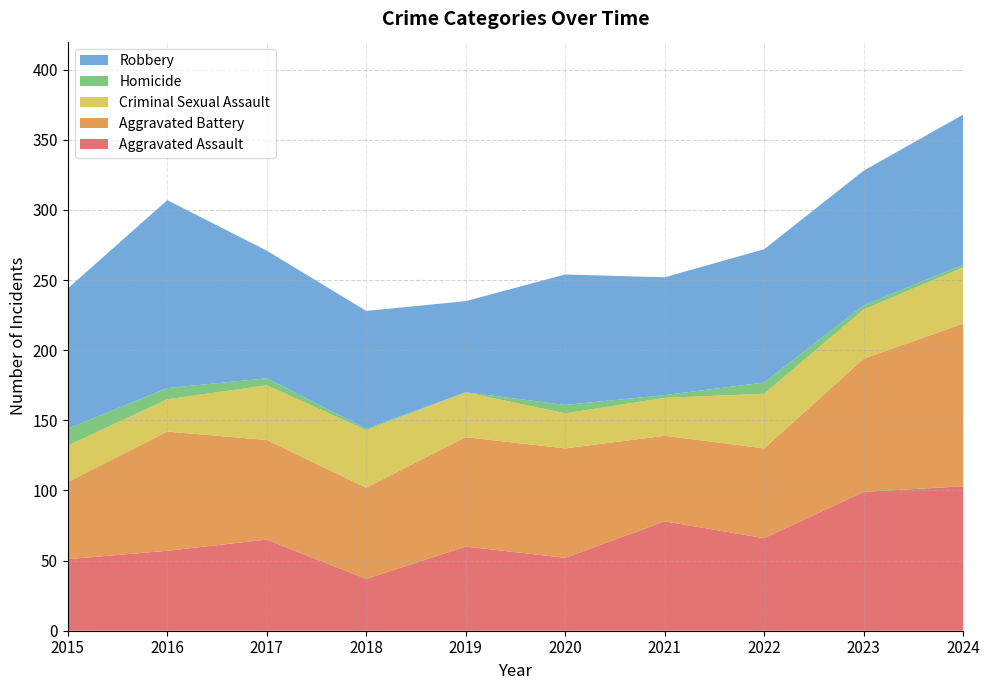

Reading right to left, extract all data points from this chart.

Aggravated Assault: 103	99	66	78	52	60	37	65	57	51
Aggravated Battery: 116	95	64	61	78	78	65	71	85	55
Criminal Sexual Assault: 40	35	39	27	25	32	41	39	23	26
Homicide: 2	3	8	2	6	0	1	5	8	12
Robbery: 107	96	95	84	93	65	84	91	134	100